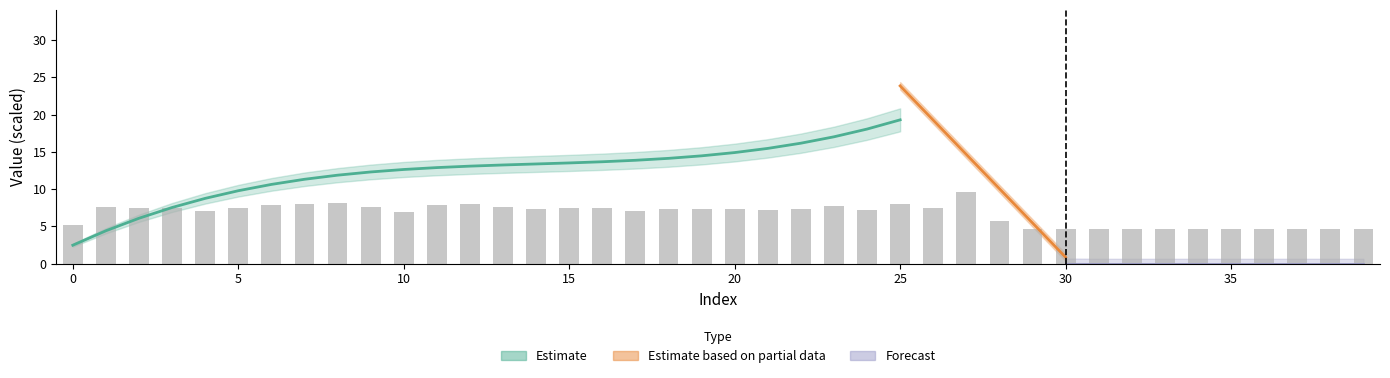

What is the sum of the values at 22 and 13?

15.0